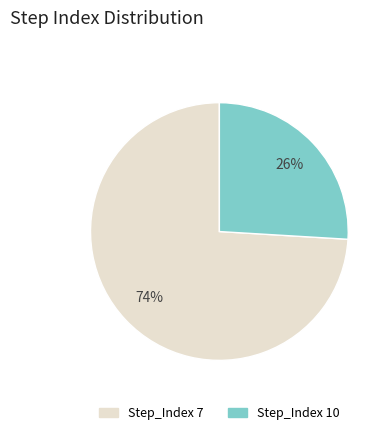

Does any single category account for the majority?

Yes